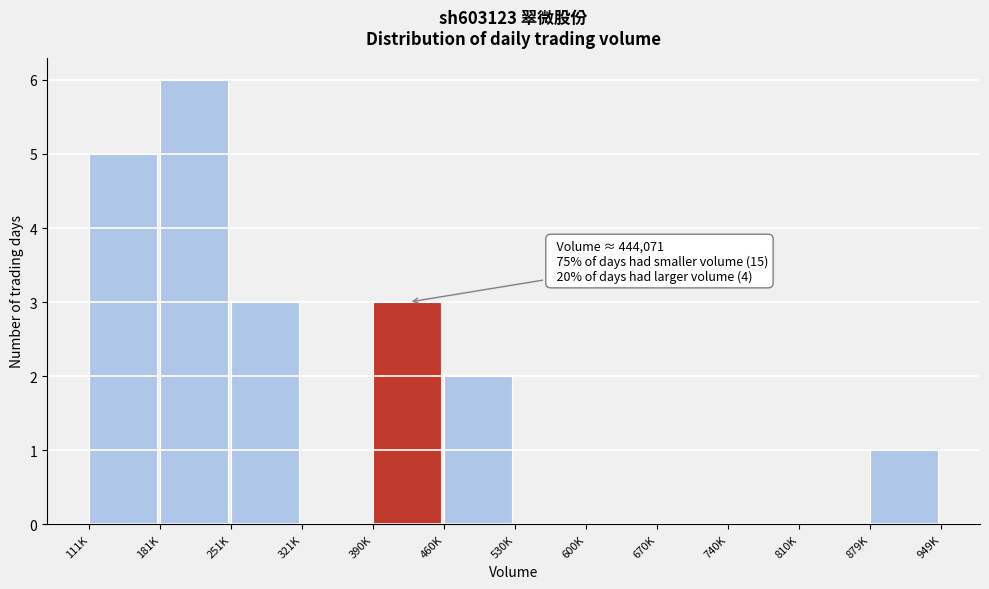

Reading left to right, what are all the values shown in this chart?

111K=5	181K=6	251K=3	321K=0	390K=3	460K=2	530K=0	600K=0	670K=0	740K=0	810K=0	879K=1